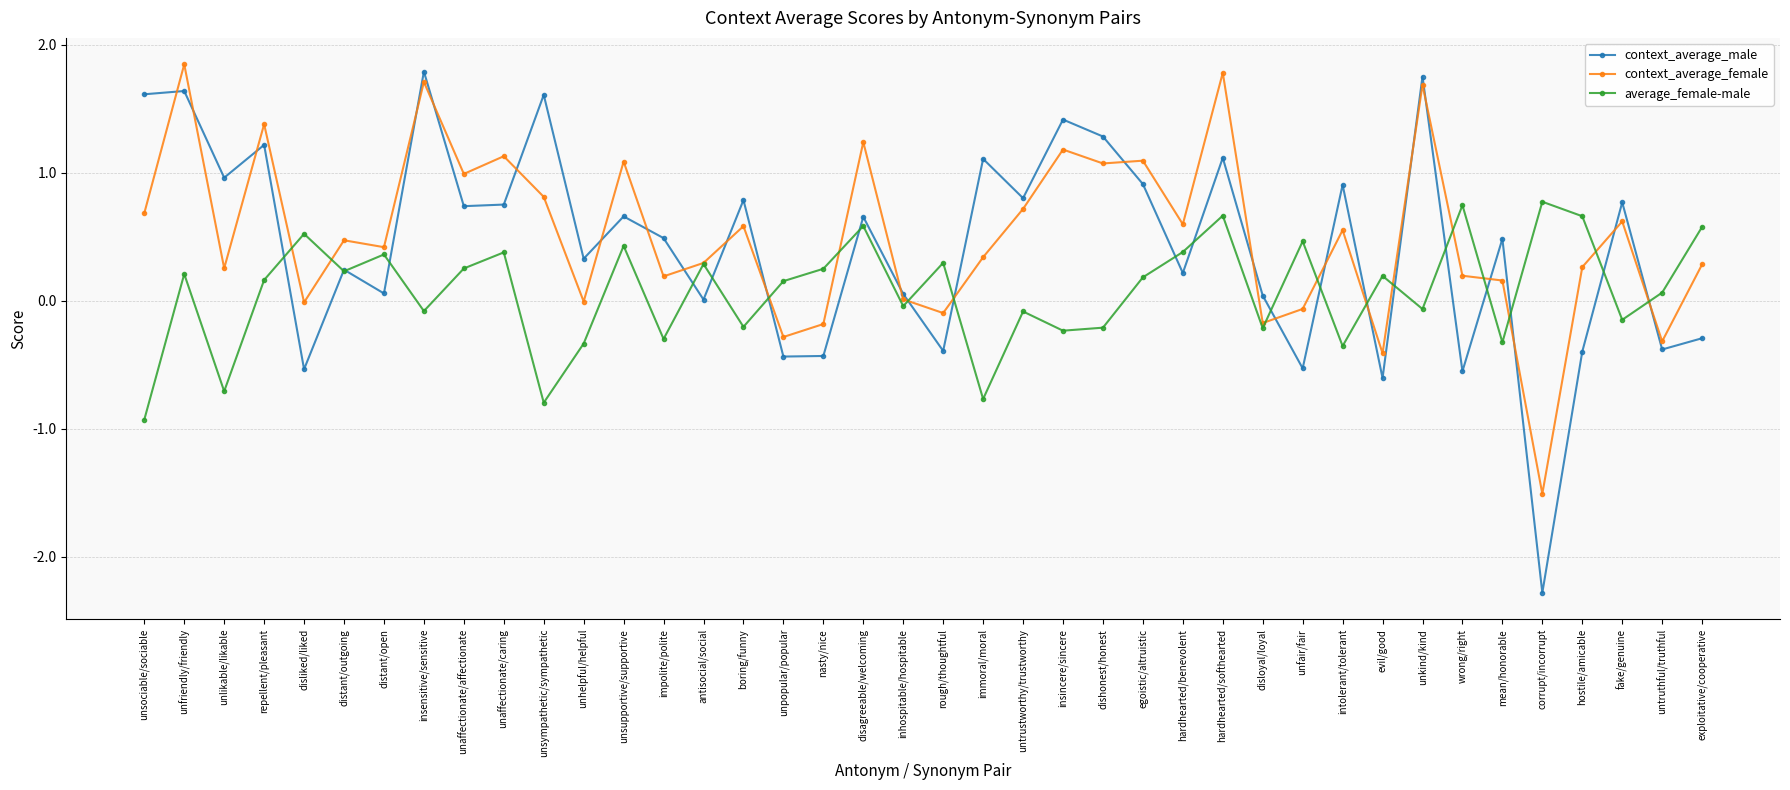

The context_average_male series shows -0.7 at hostile/amicable. True or false?

False